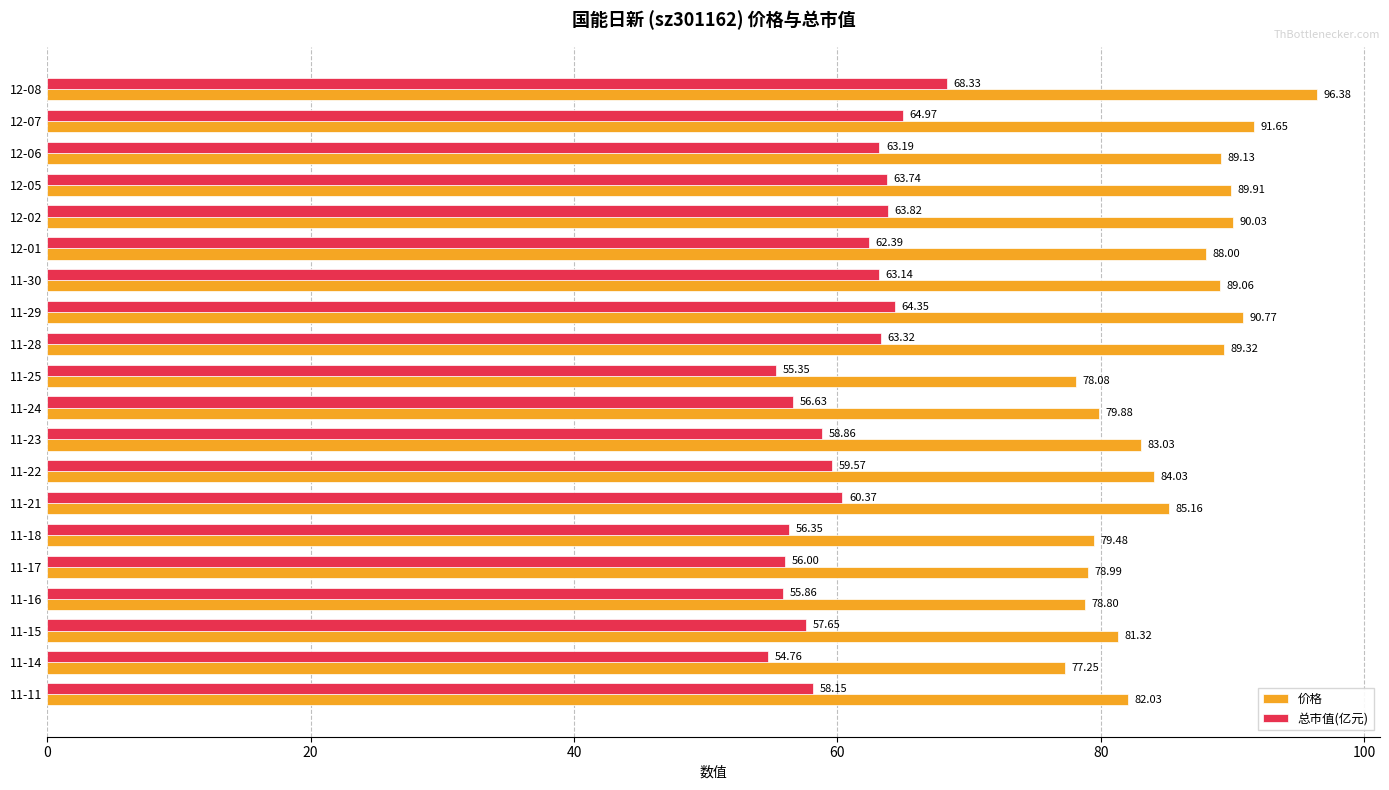

What is the difference between the highest and lowest values at 12-01?

25.6